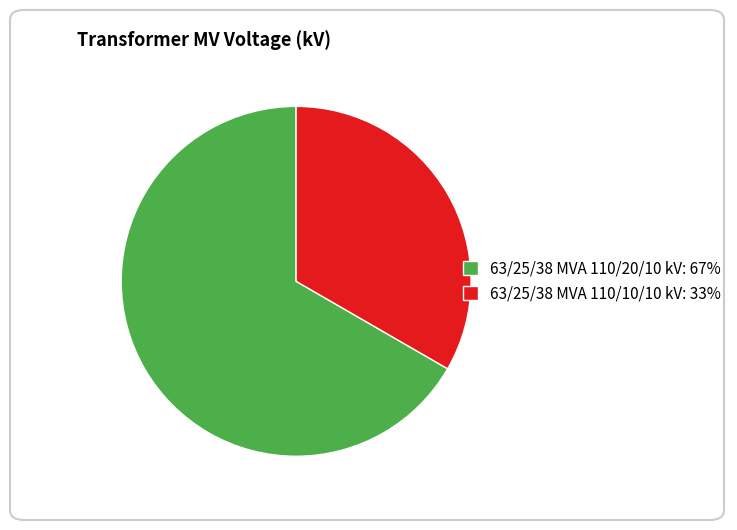

Which category has the biggest portion of the pie?

63/25/38 MVA 110/20/10 kV